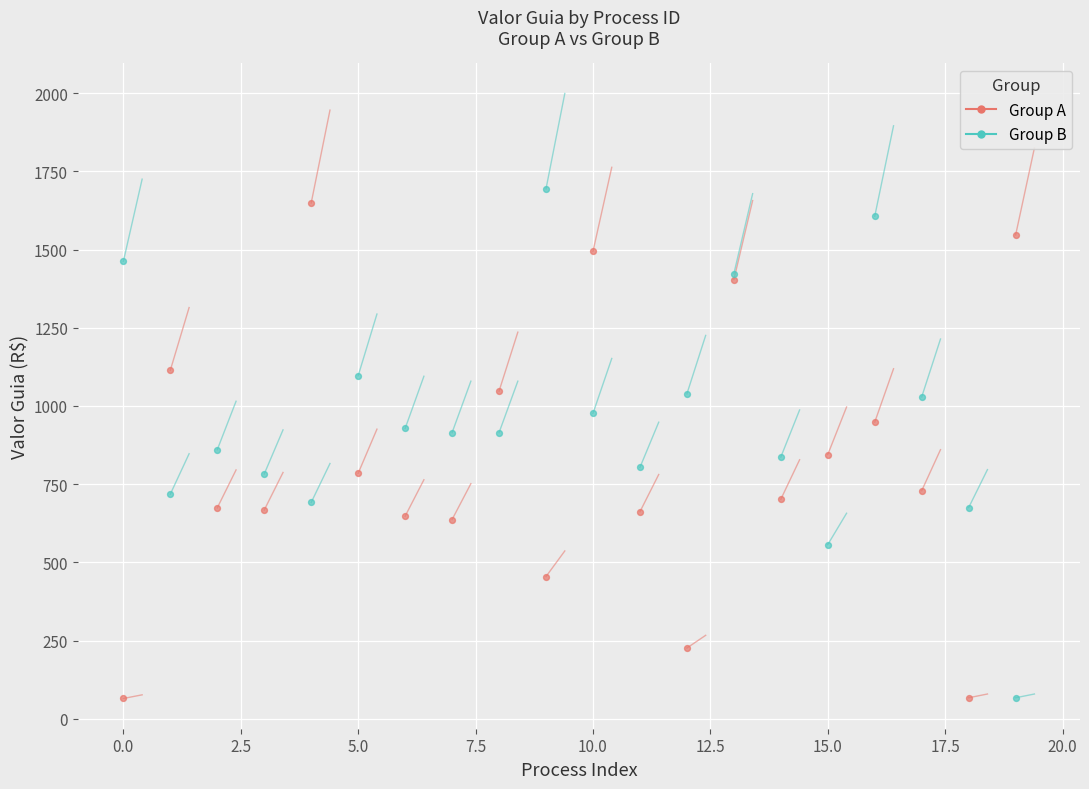

Which series reaches the minimum Y coordinate?

Group A